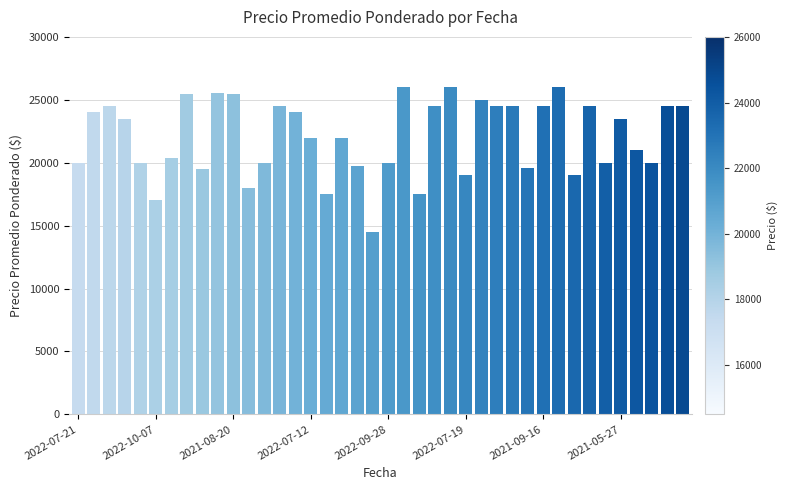

What is the difference between the maximum and minimum values?

11500